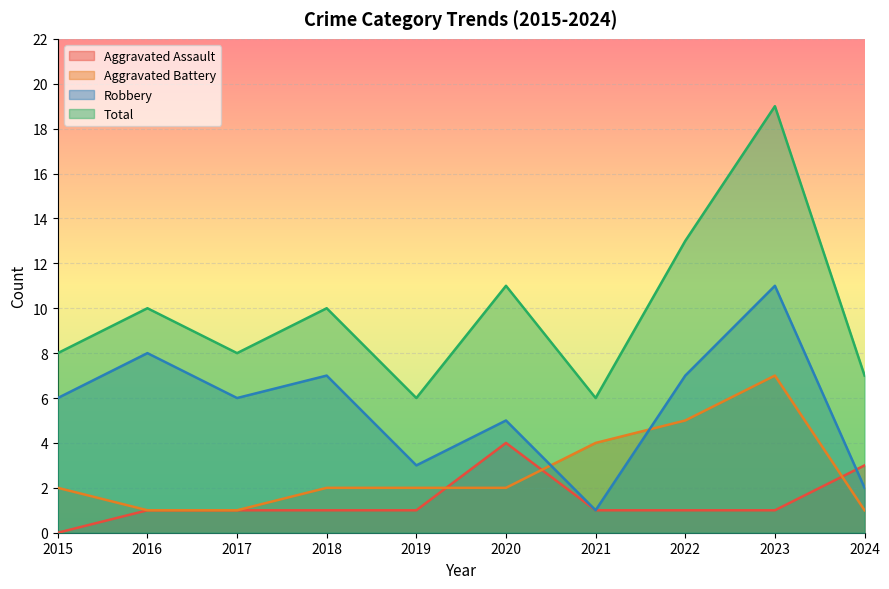

Does the chart display data point markers on the line(s)?

No